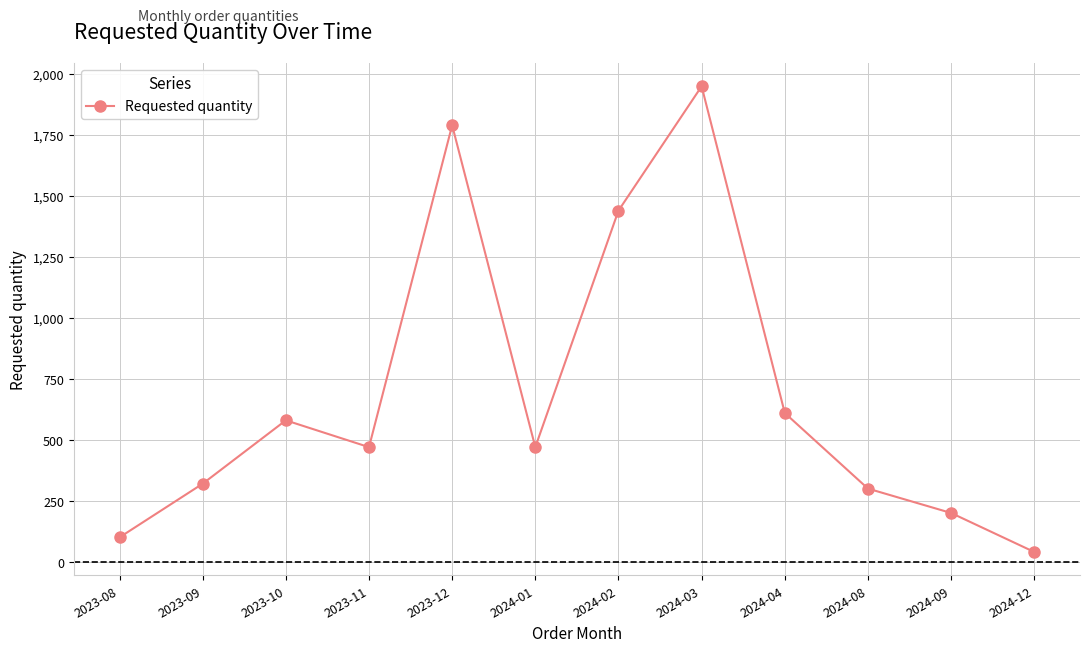

Where is the first local maximum?

2023-10